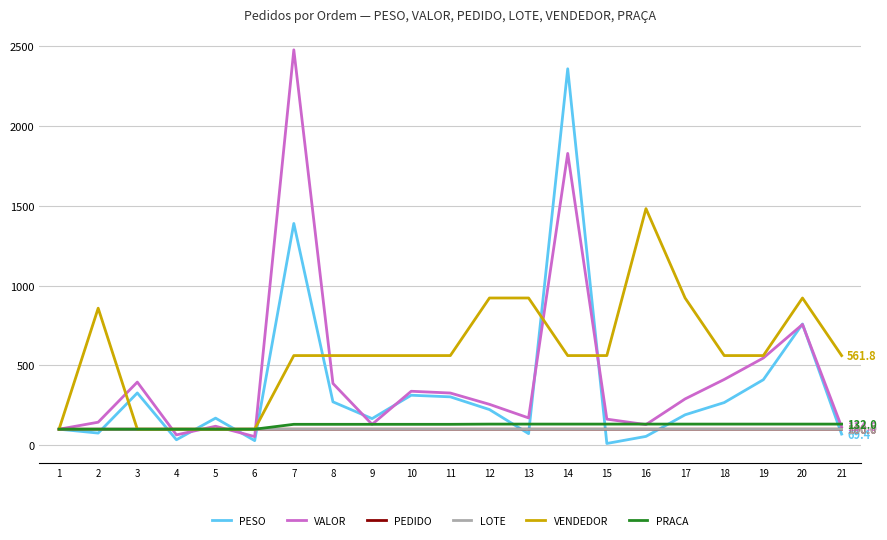

Is the value of VENDEDOR at 21 greater than the value of PEDIDO at 17?

Yes